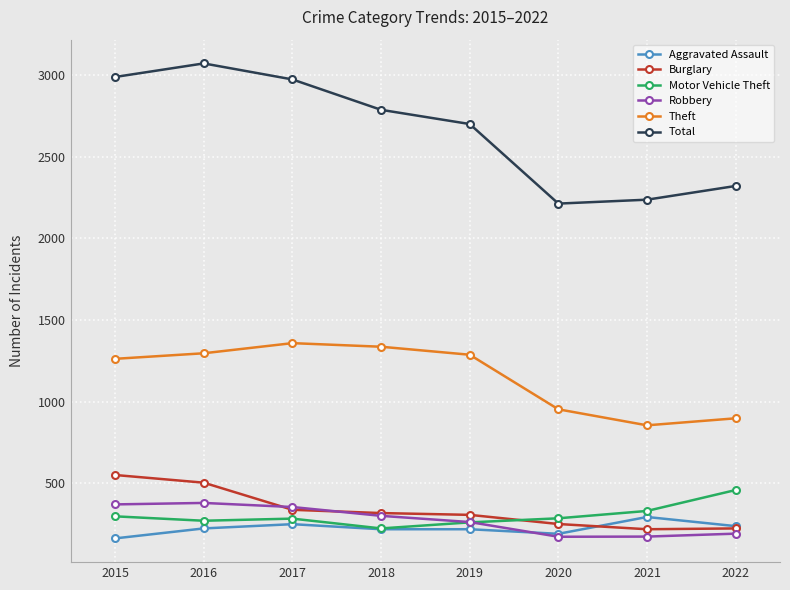

At 2016, list the series in order from largest to smallest.

Total, Theft, Burglary, Robbery, Motor Vehicle Theft, Aggravated Assault